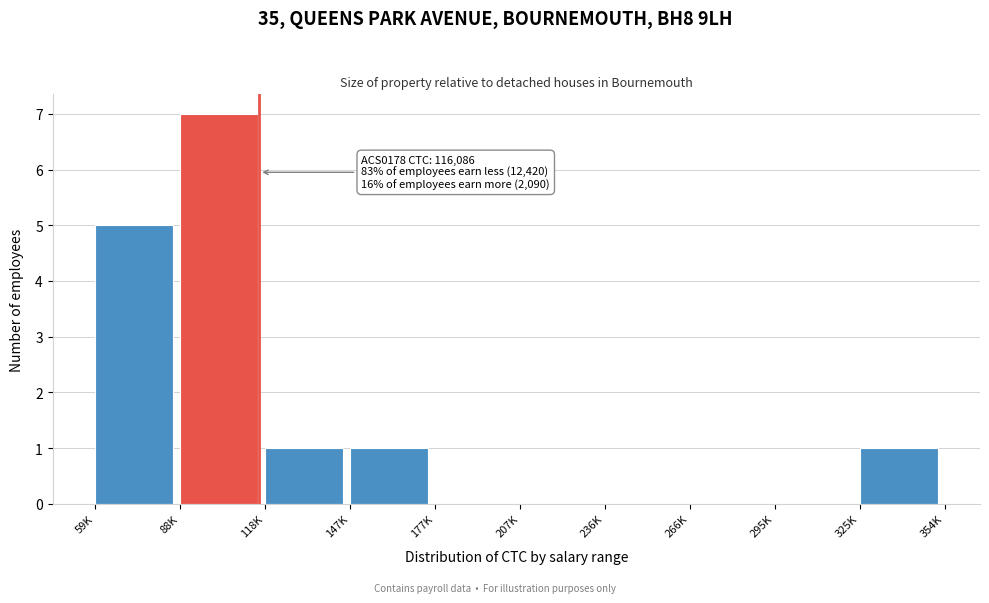

Reading left to right, extract all data points from this chart.

59K=5	88K=7	118K=1	147K=1	177K=0	207K=0	236K=0	266K=0	295K=0	325K=1